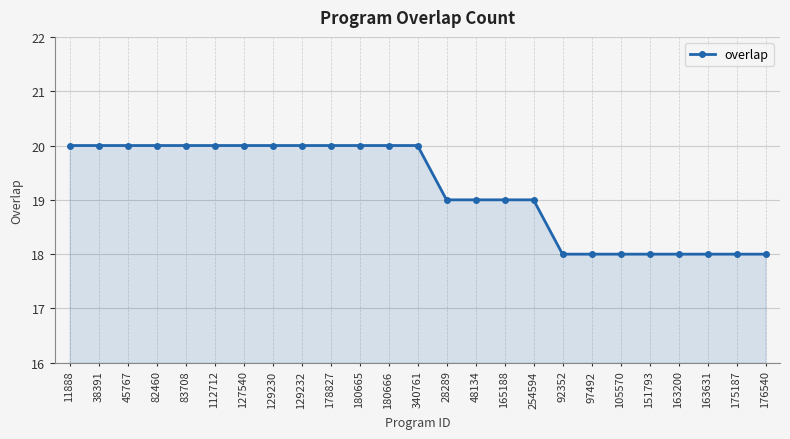

What is the greatest value displayed?

20